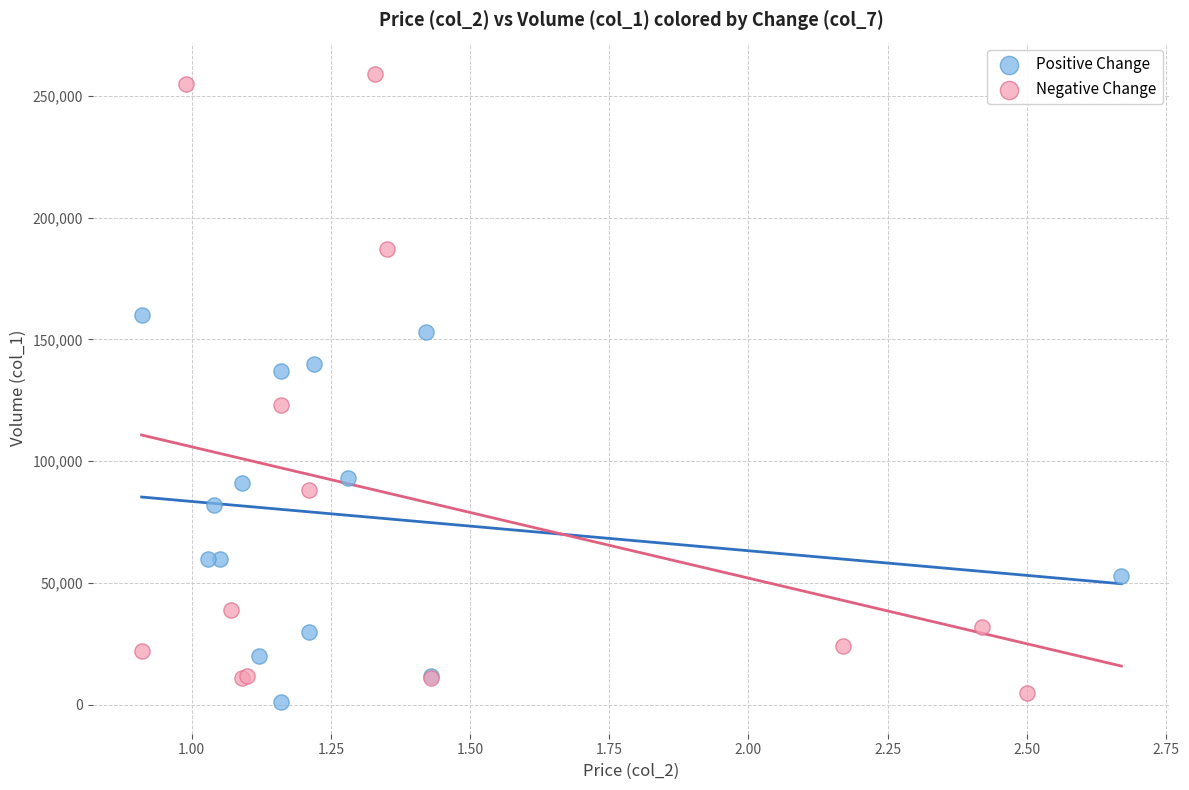

Which series reaches the maximum Y coordinate?

Negative Change